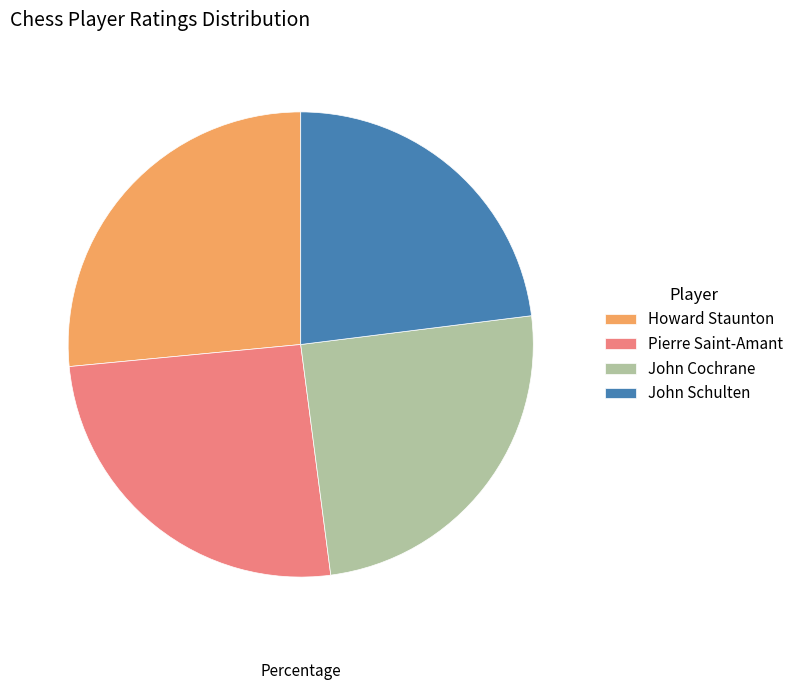

Which category has the biggest portion of the pie?

Howard Staunton